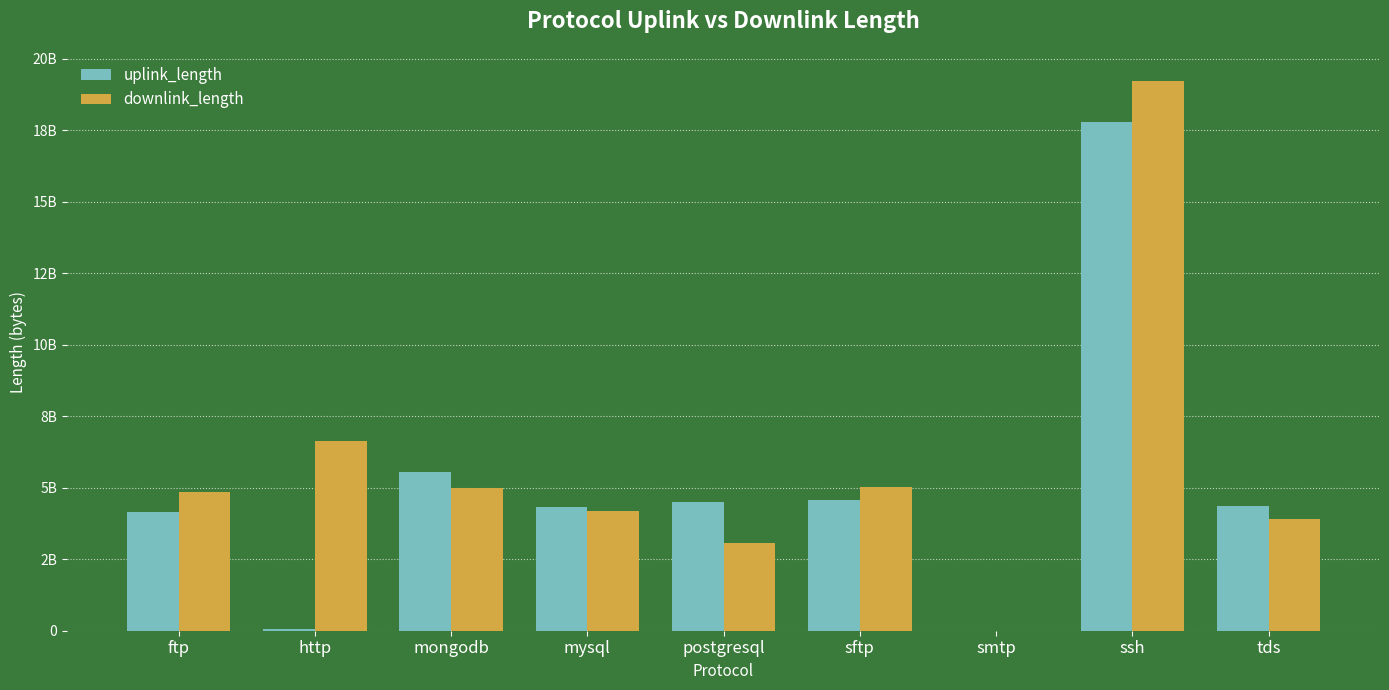

What are all the series names shown in the legend?

uplink_length, downlink_length